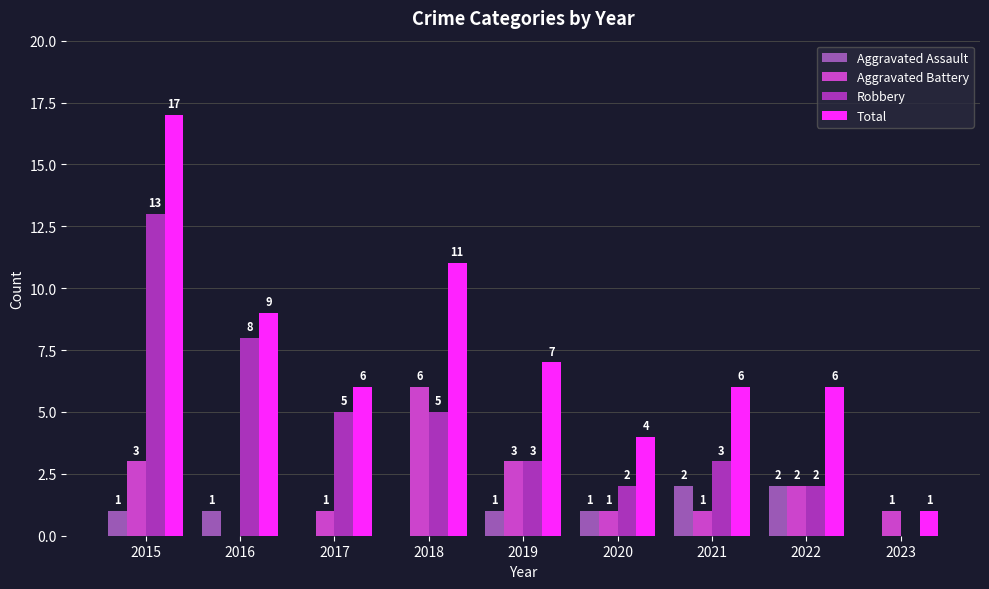

Where does the Robbery series first go above 3?

2015